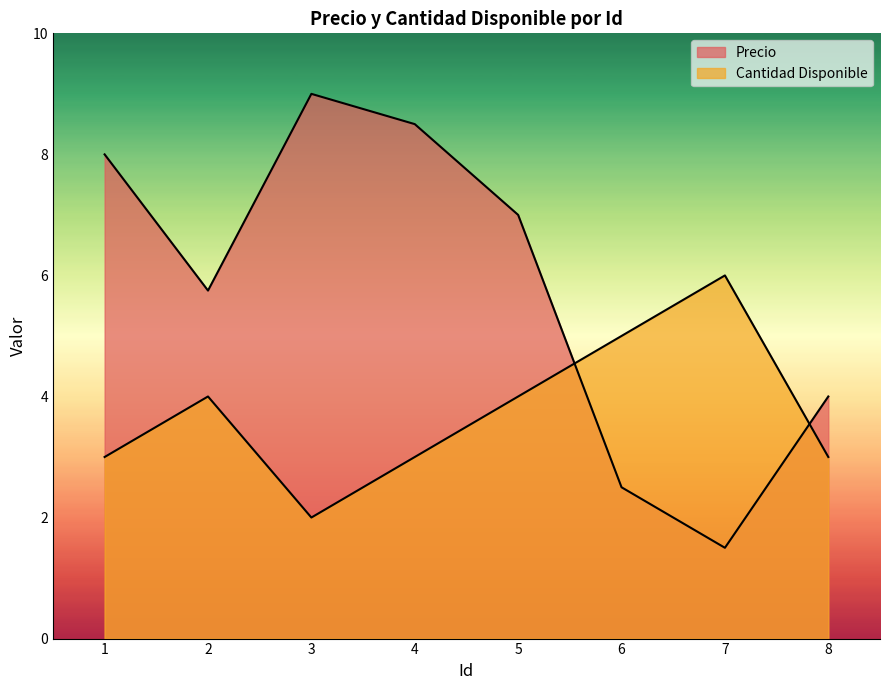

True or false: Cantidad Disponible and Precio intersect in this chart.

True